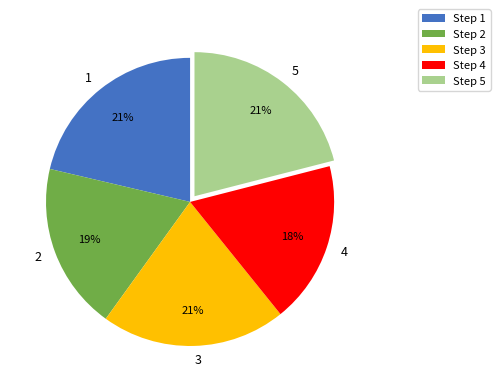

True or false: 2 accounts for 7% of the total.

False